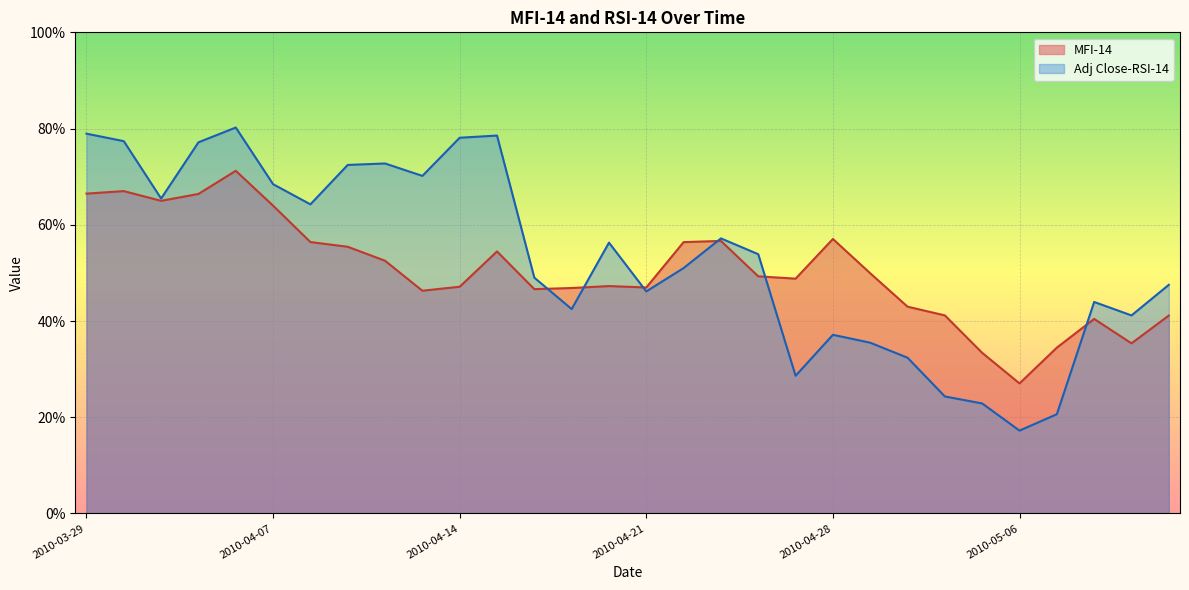

After their last crossing, which series has the higher values: Adj Close-RSI-14 or MFI-14?

Adj Close-RSI-14